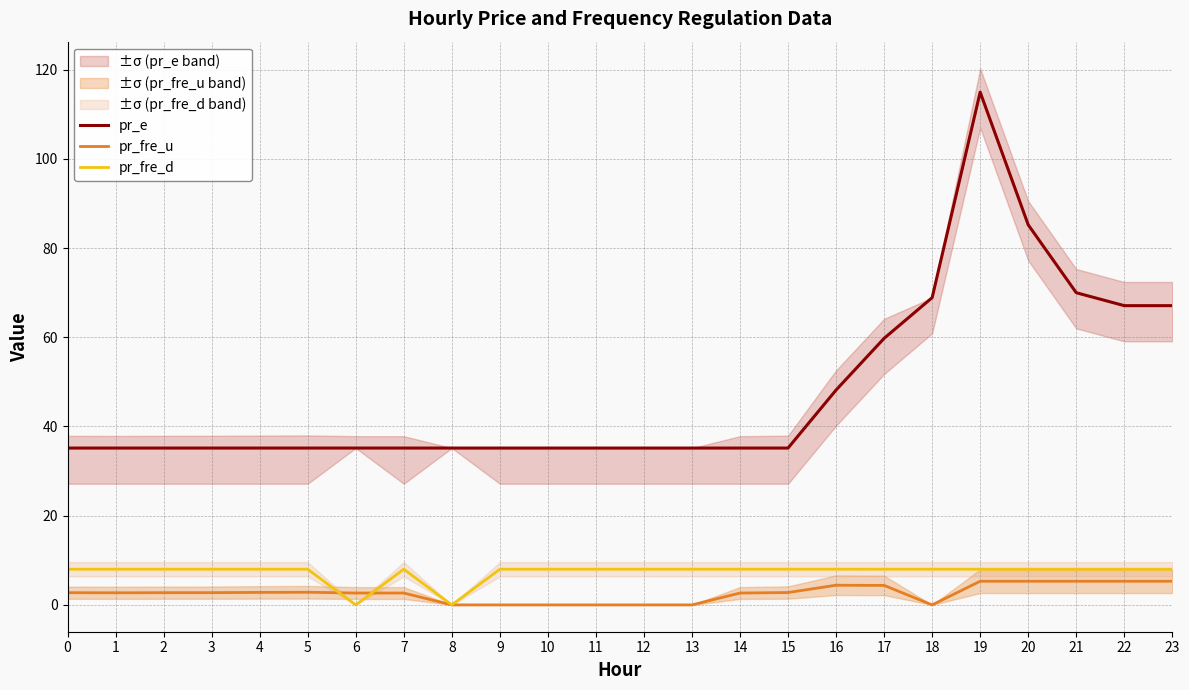

What is the difference between the maximum and second lowest values in the pr_e series?

79.8